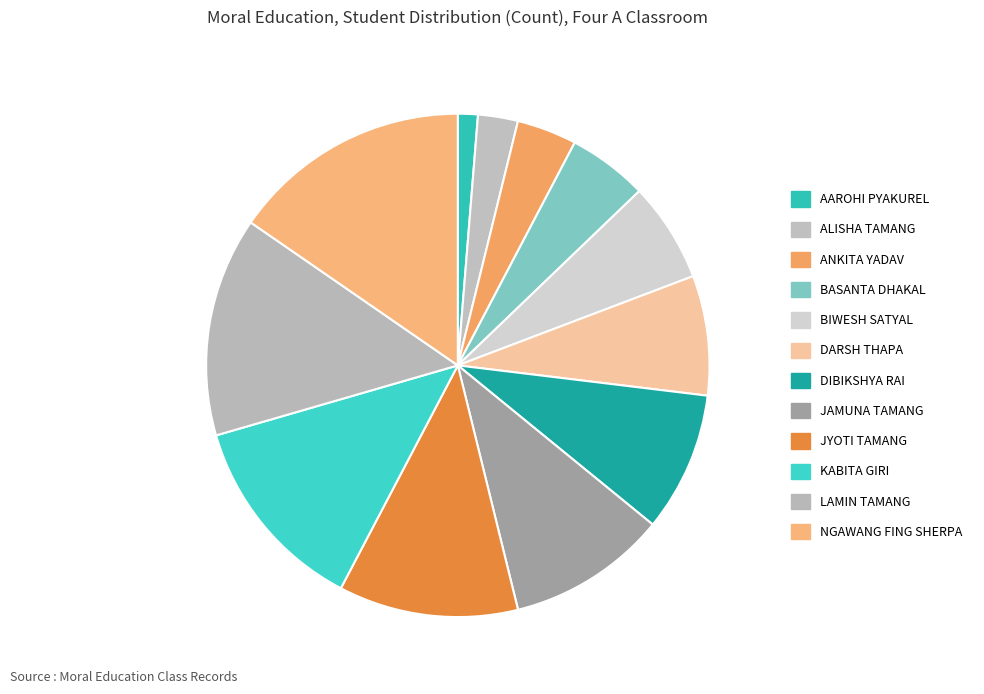

To the nearest percent, what is the difference between the largest and smallest slice percentages?

14%